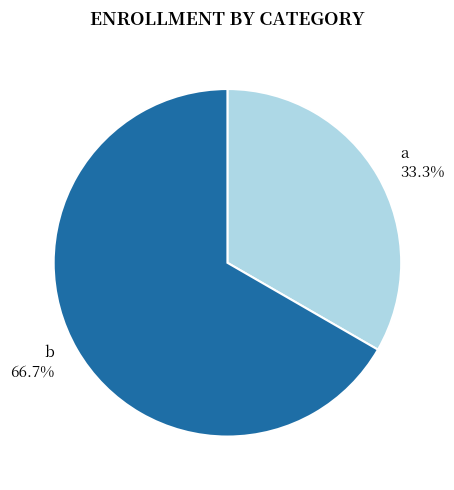

What is the ratio of the value at b to the value at a?

2.0